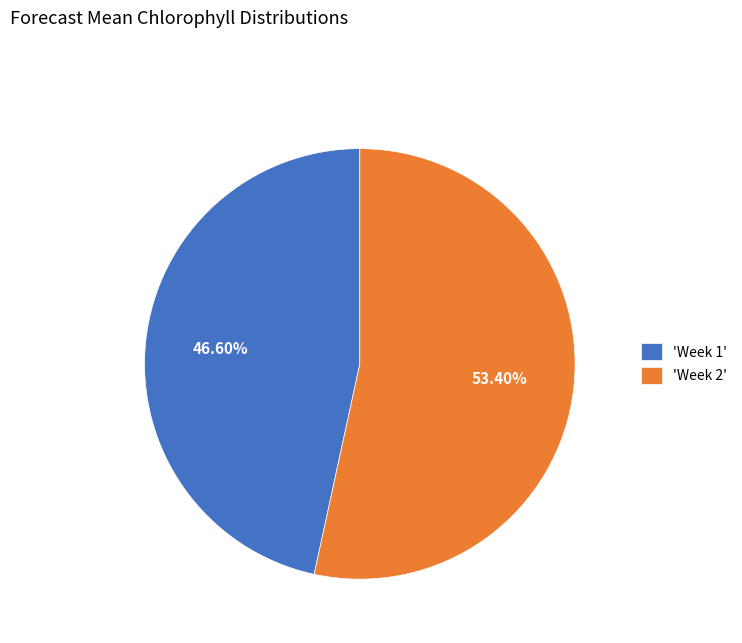

Approximately how many times larger is the value at 'Week 2' compared to 'Week 1'?

1.1